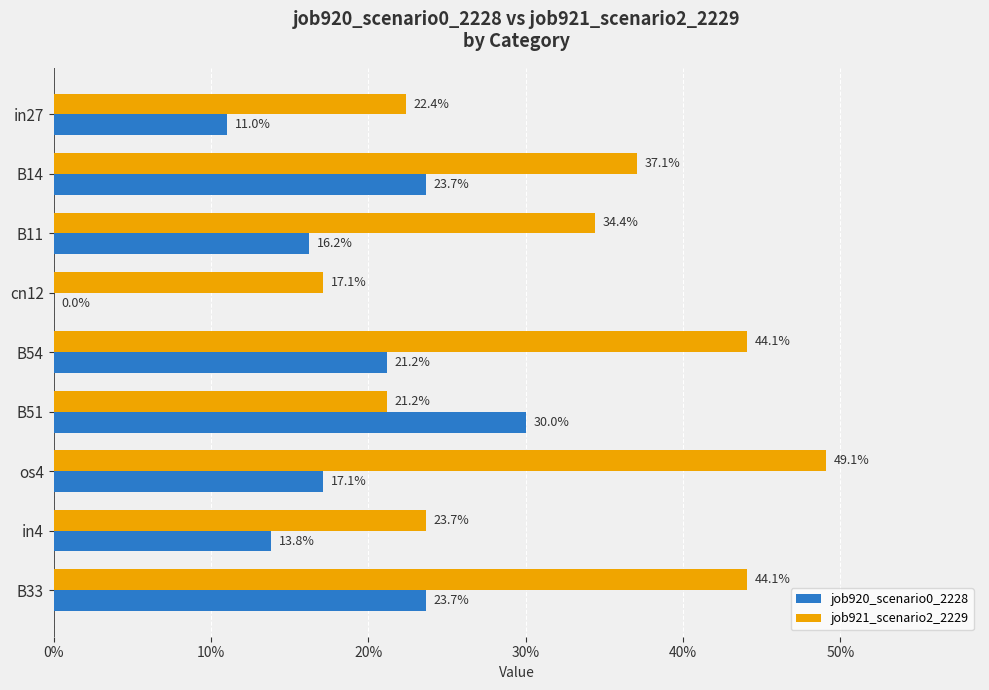

What is the value of the job921_scenario2_2229 bar at the 7th from the left?

0.5